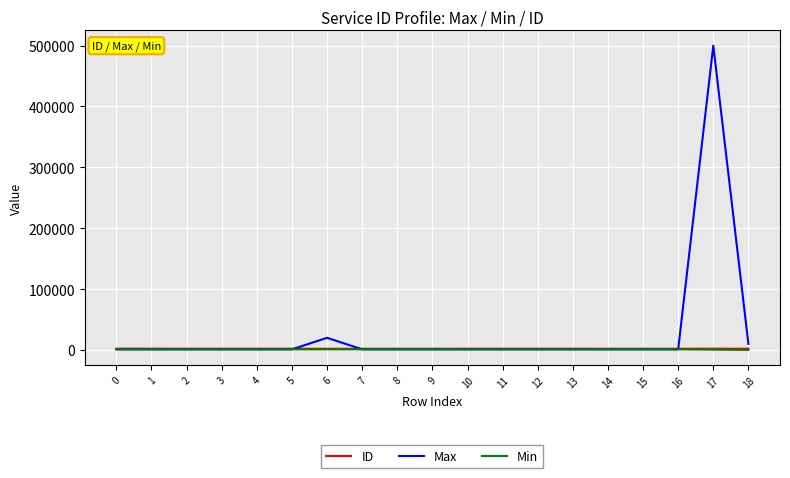

What is the lowest value of the ID series?

1995